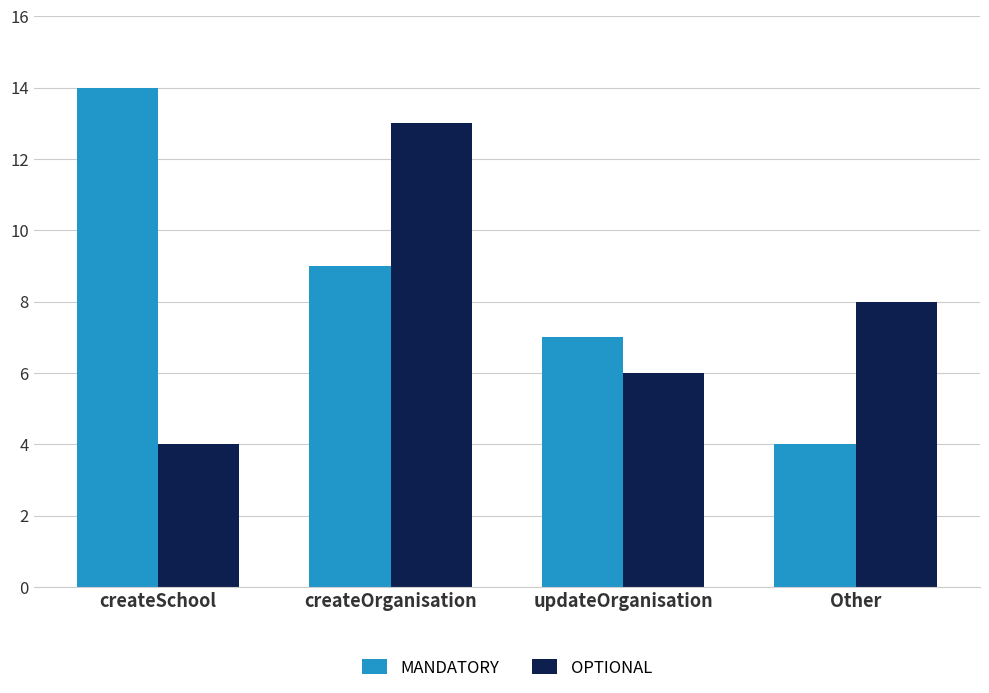

What is the lowest value of the OPTIONAL series?

4